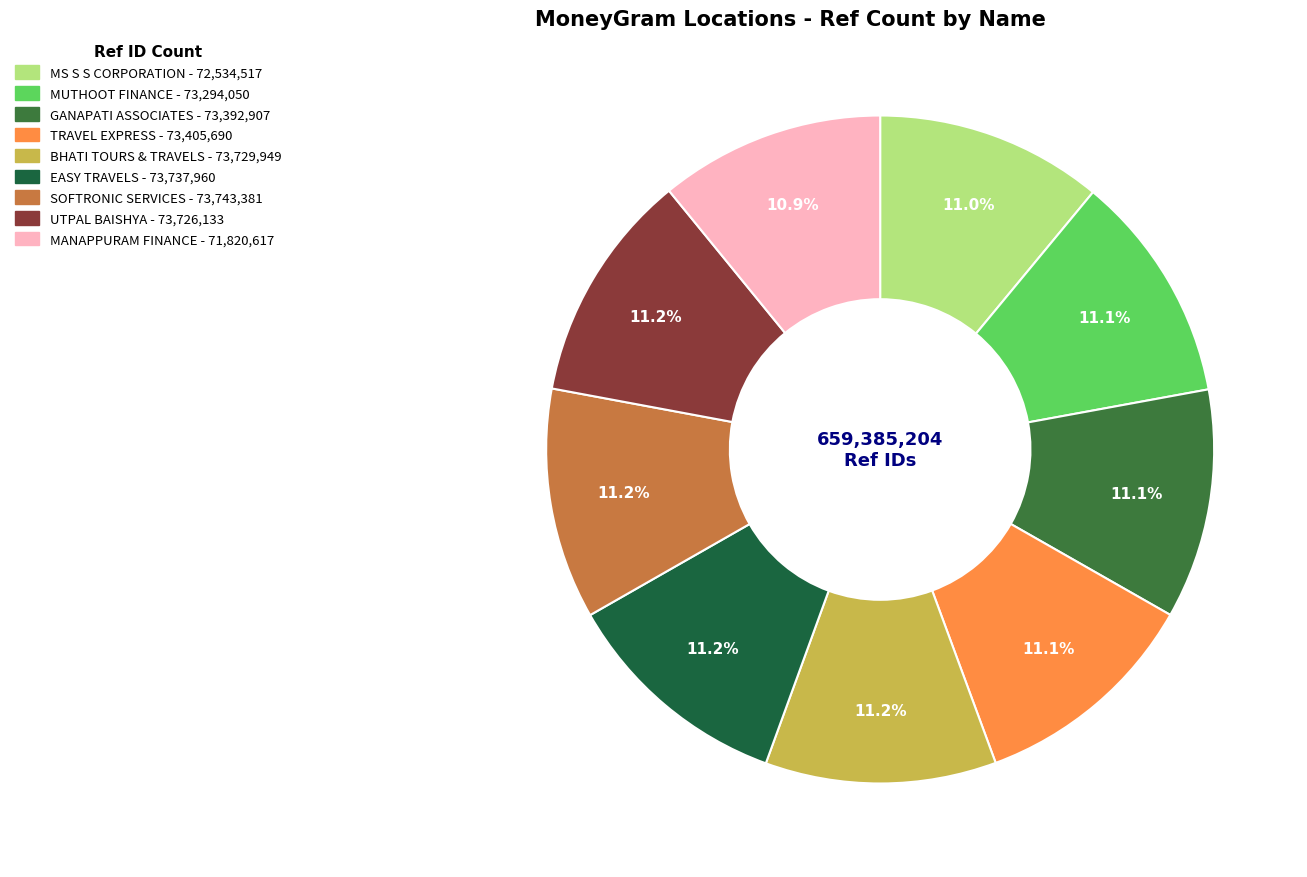

To the nearest percent, what is the average slice percentage?

11%